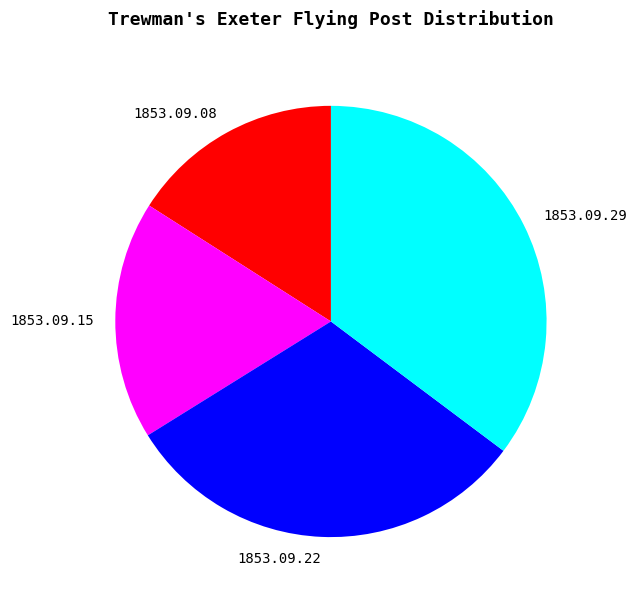

What is the largest slice in the pie chart?

1853.09.29